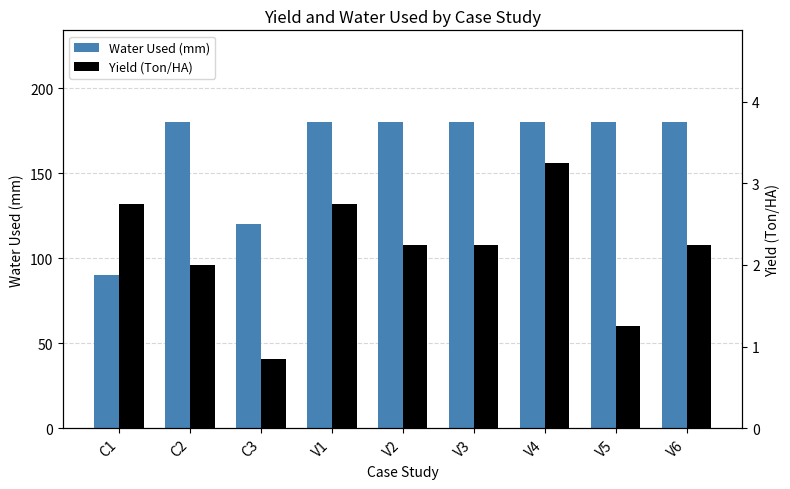

The Yield (Ton/HA) series shows 0.6 at C2. True or false?

False